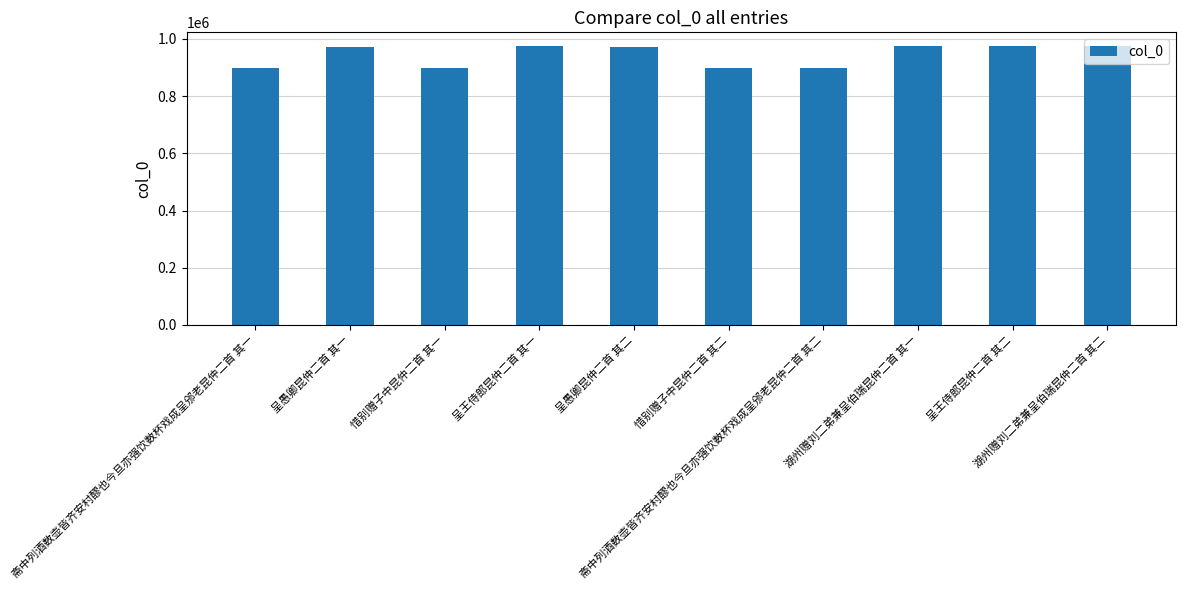

What is the value of the 7th bar from the left?

896549